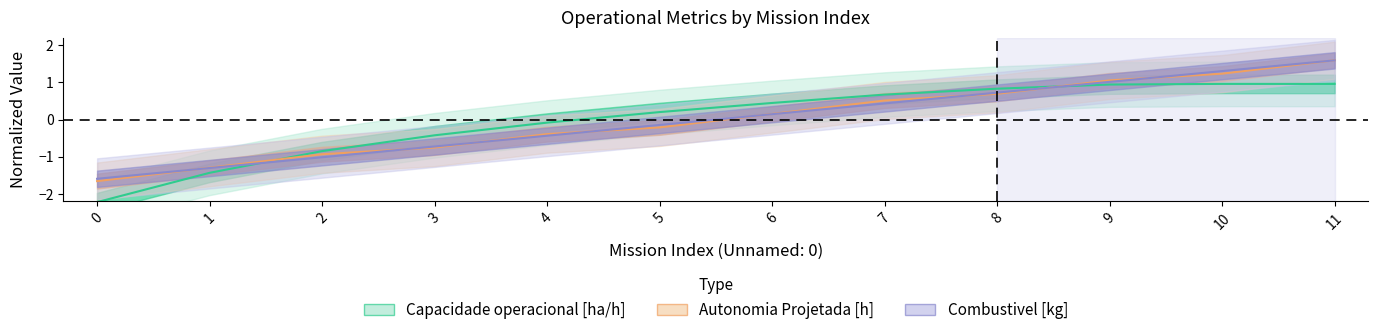

What is the difference between the Capacidade operacional [ha/h] values at 11 and 3?

1.4